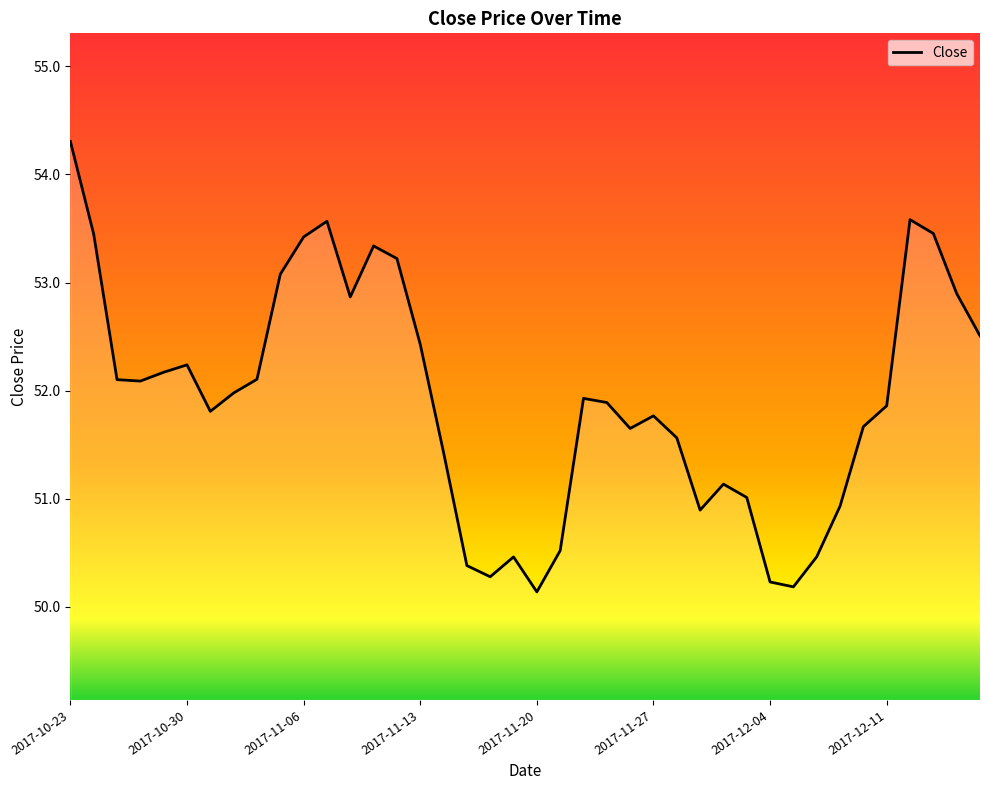

What is the smallest value displayed?

50.1